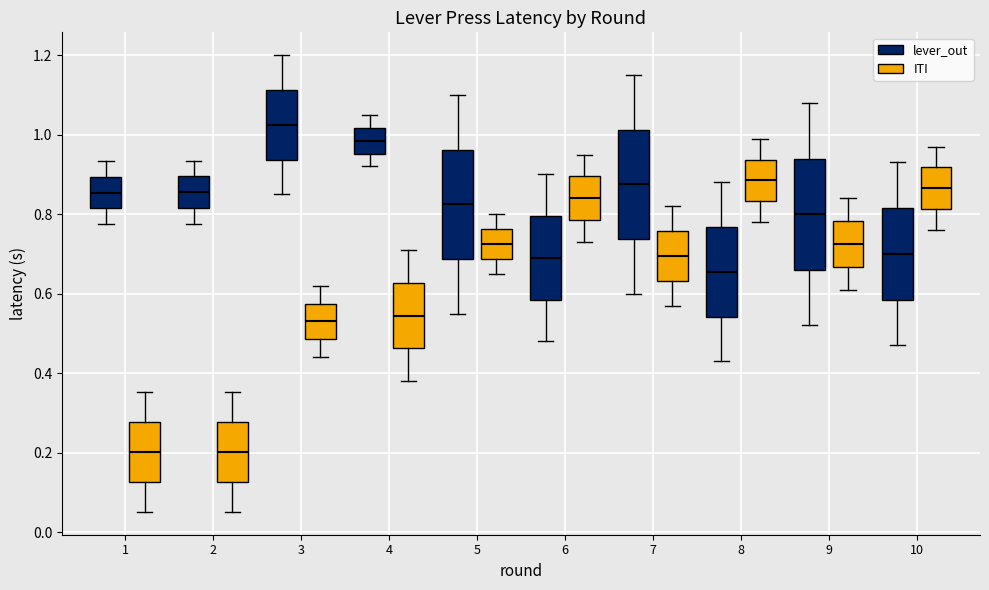

Where is the lower edge of the box for 8 (ITI) on the y-axis? The values are not printed on the chart, so give them approximately, as read against the axis.

0.84